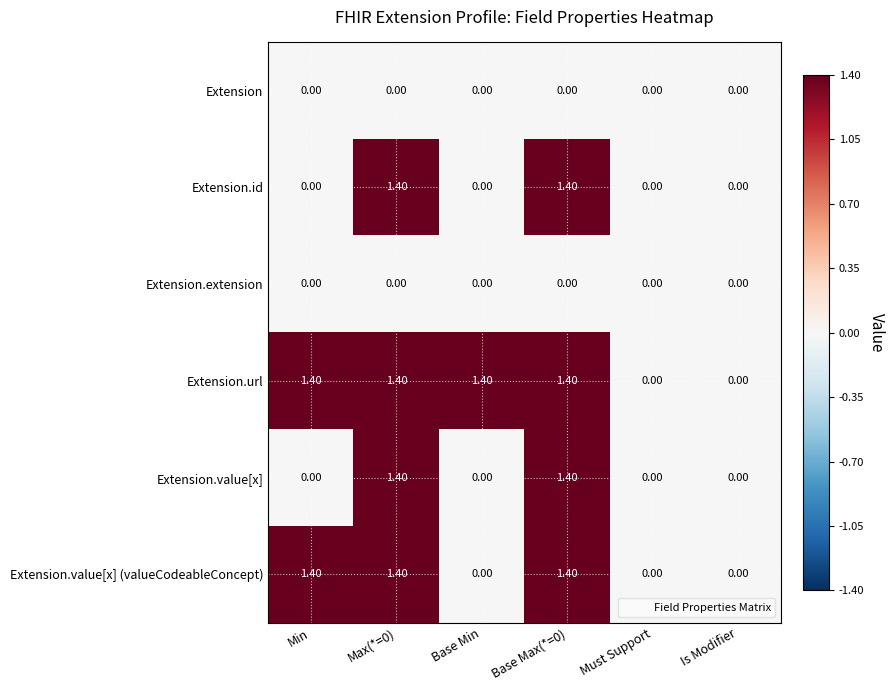

What is the difference between the second highest and second lowest values in the Extension.url series?

1.4